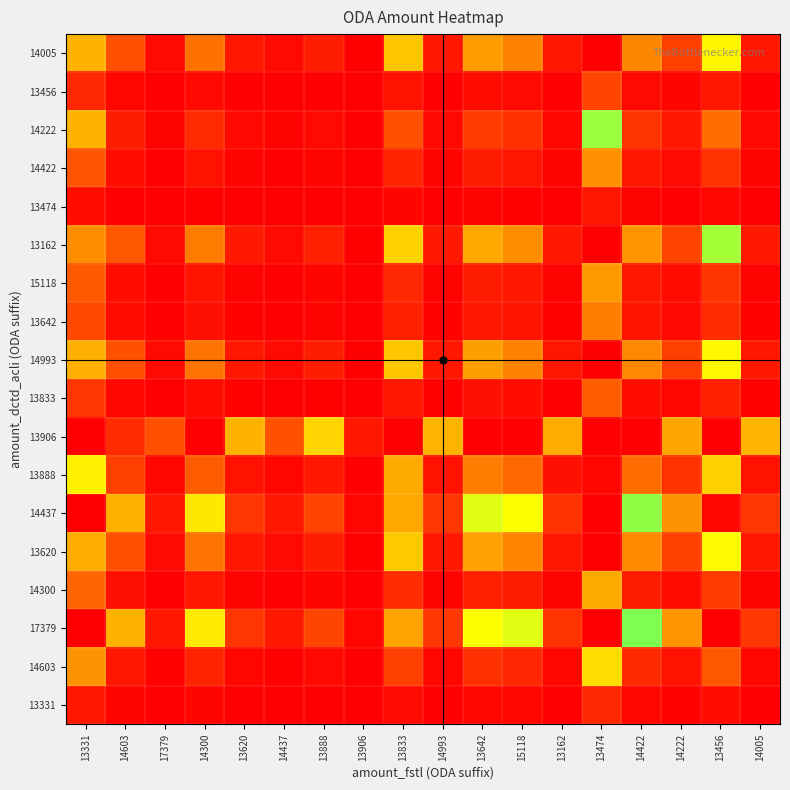

What is the total value across all series at 14300?

79.9